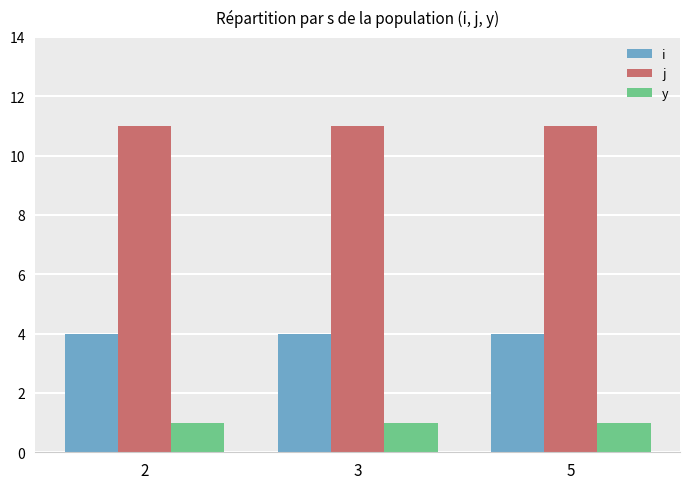

Rank the series at 2 from lowest to highest value.

y, i, j